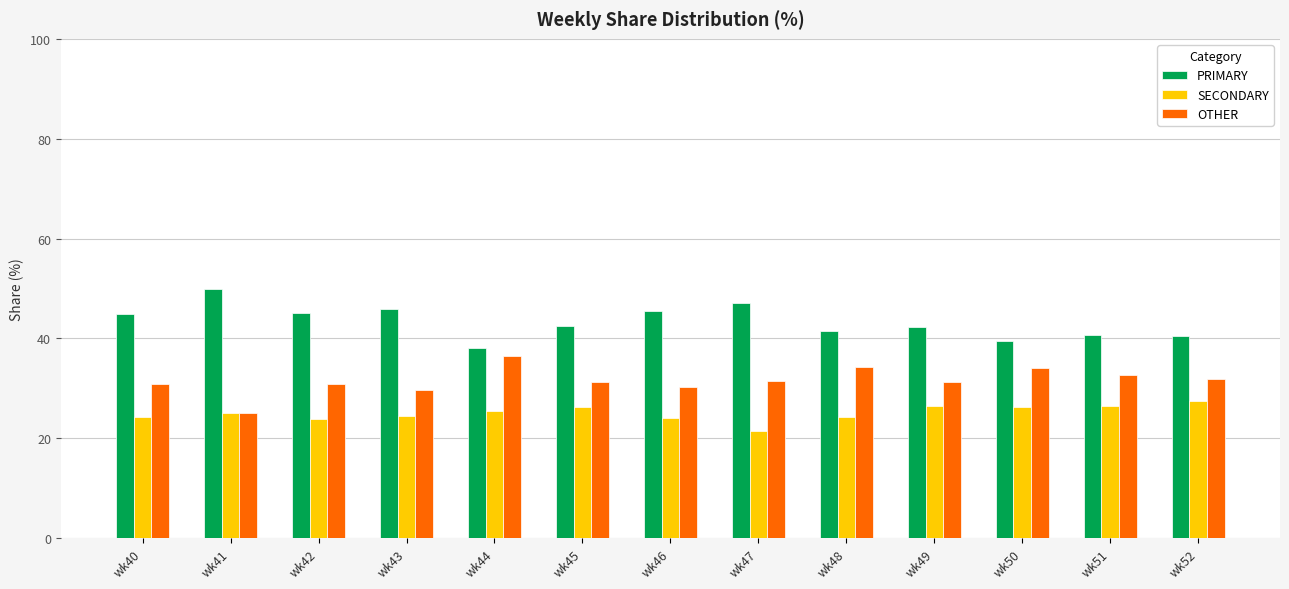

What is the total value across all series at wk48?

100.0